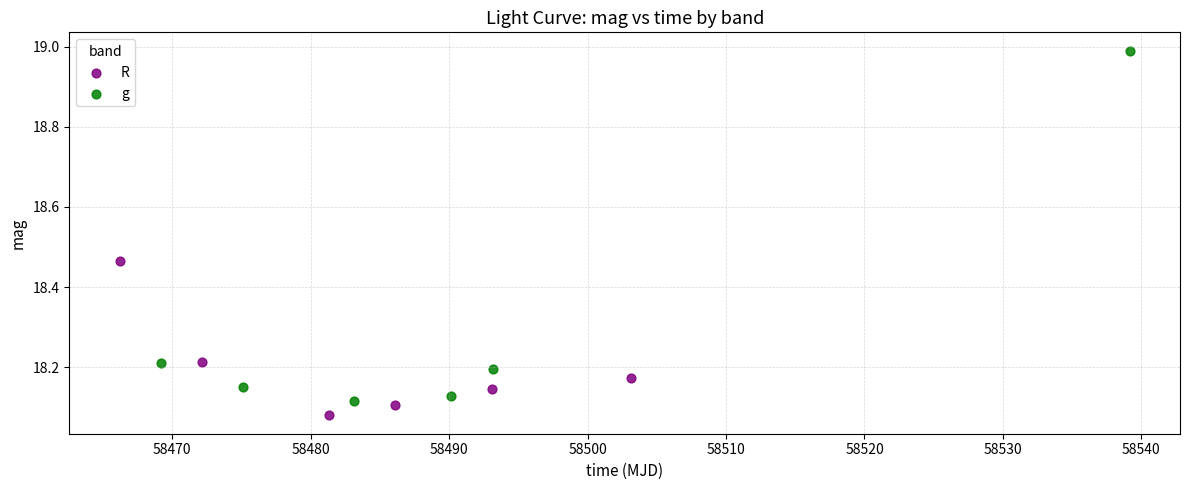

What are all the series names shown in the legend?

R, g